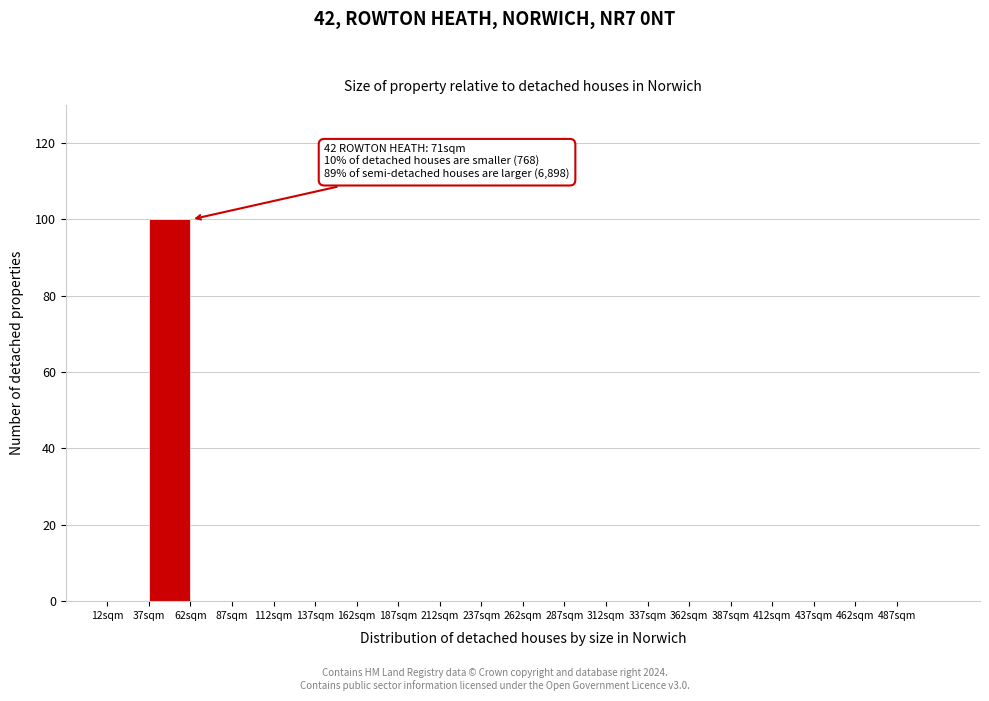

Over which range of the x-axis is the bar tallest?

37 to 62